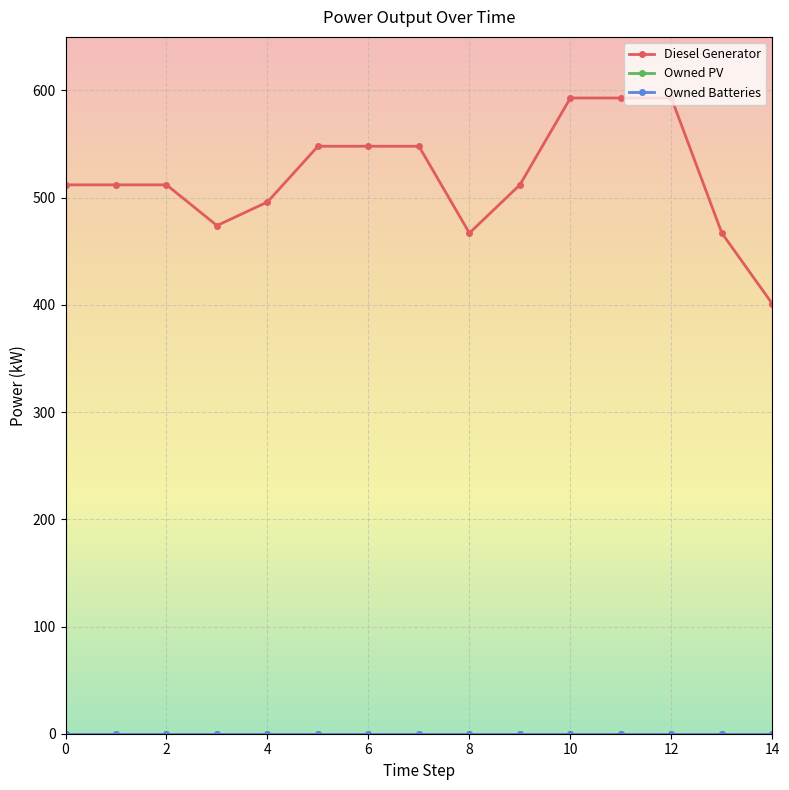

Is this an area chart (filled region under the line)?

No